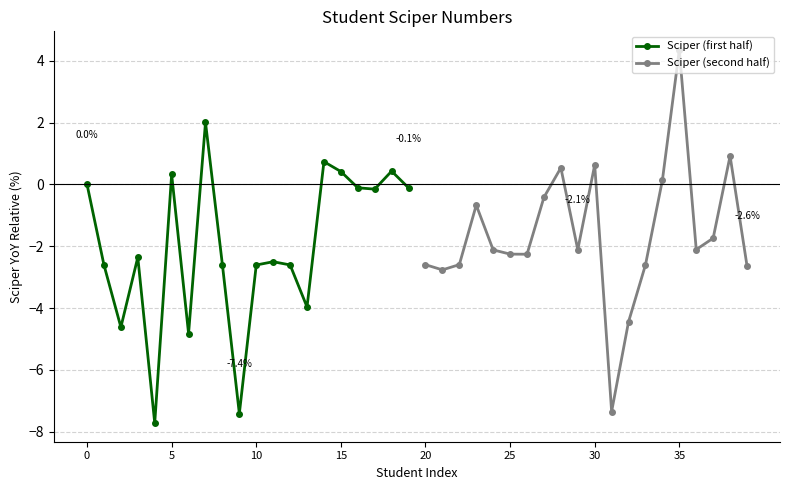

What is the maximum value for Sciper (first half)?

2.0